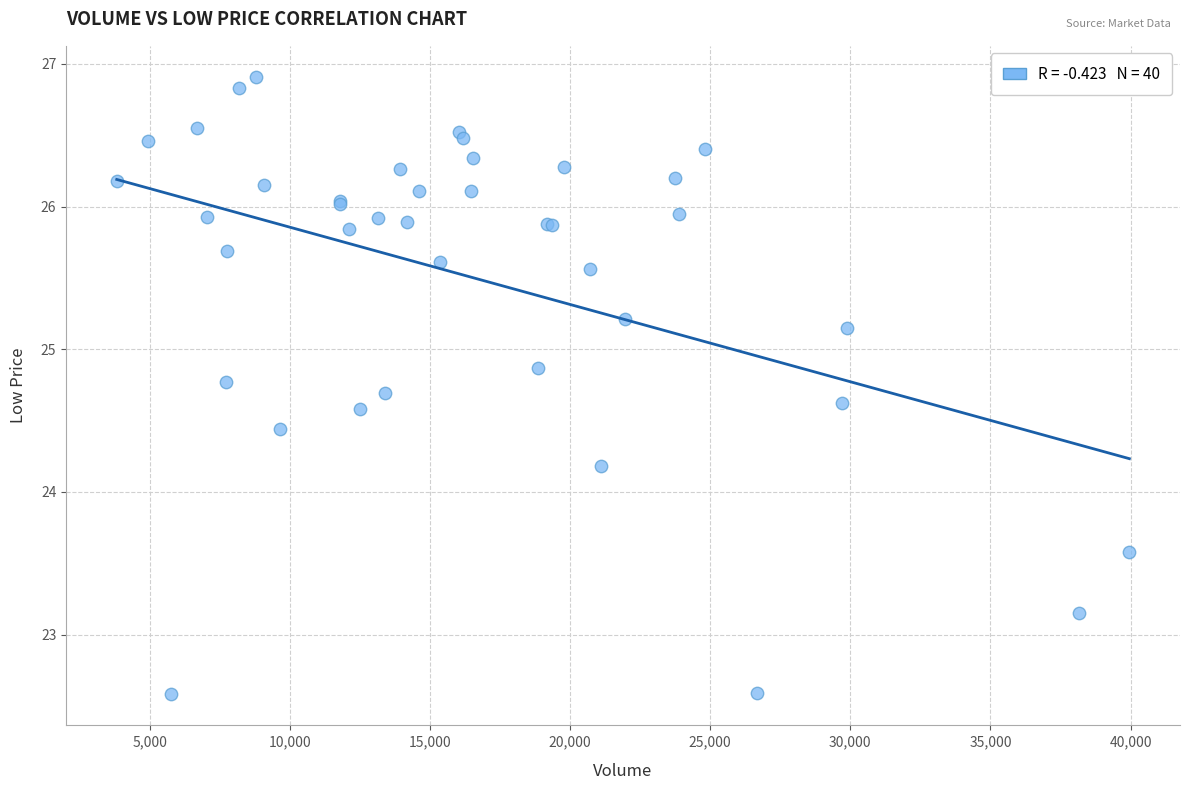

What Y value in the scatter plot is closest to 24?

24.2